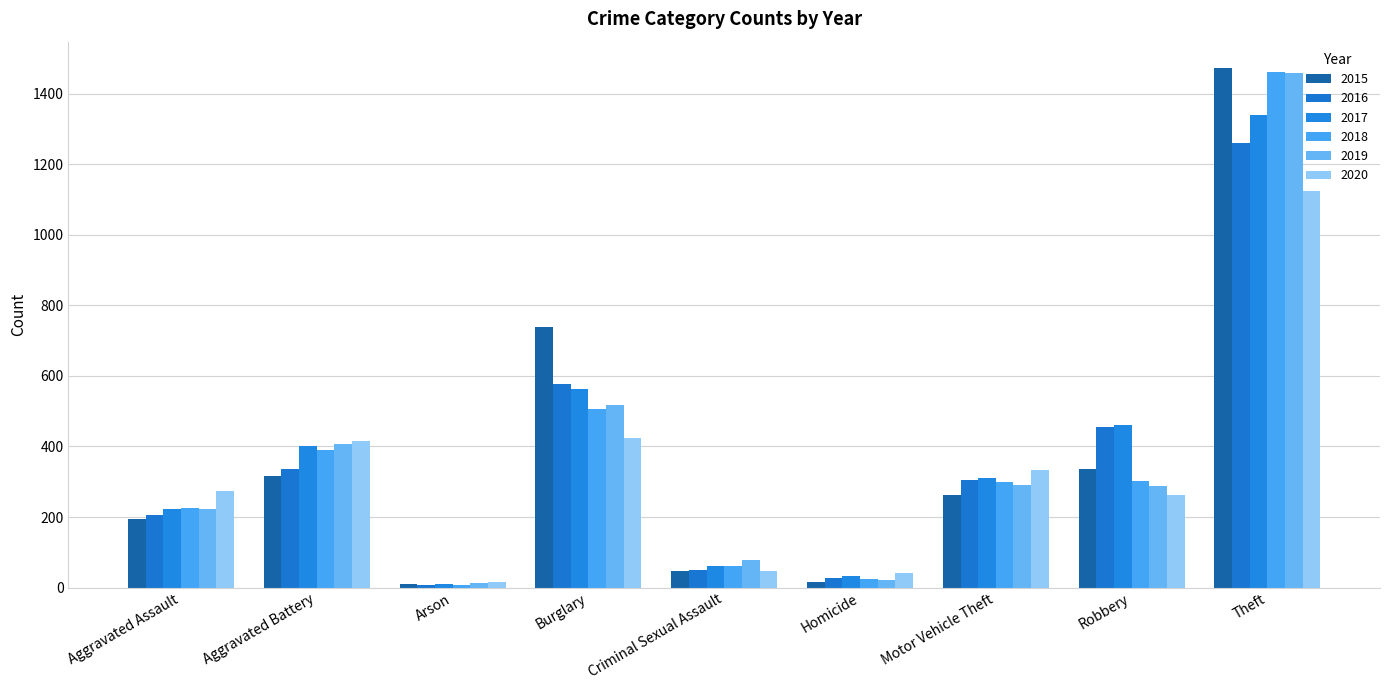

How many series are shown in this chart?

6